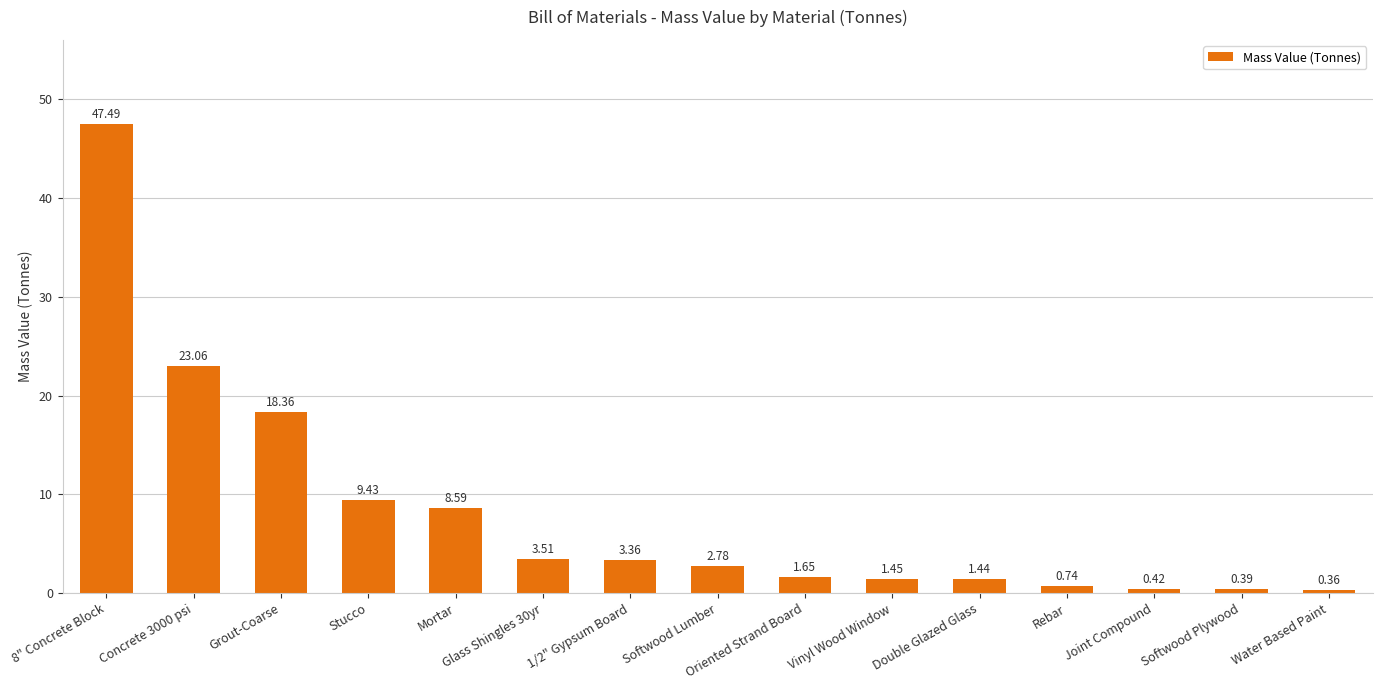

At which category does the chart reach its peak across all series?

8" Concrete Block